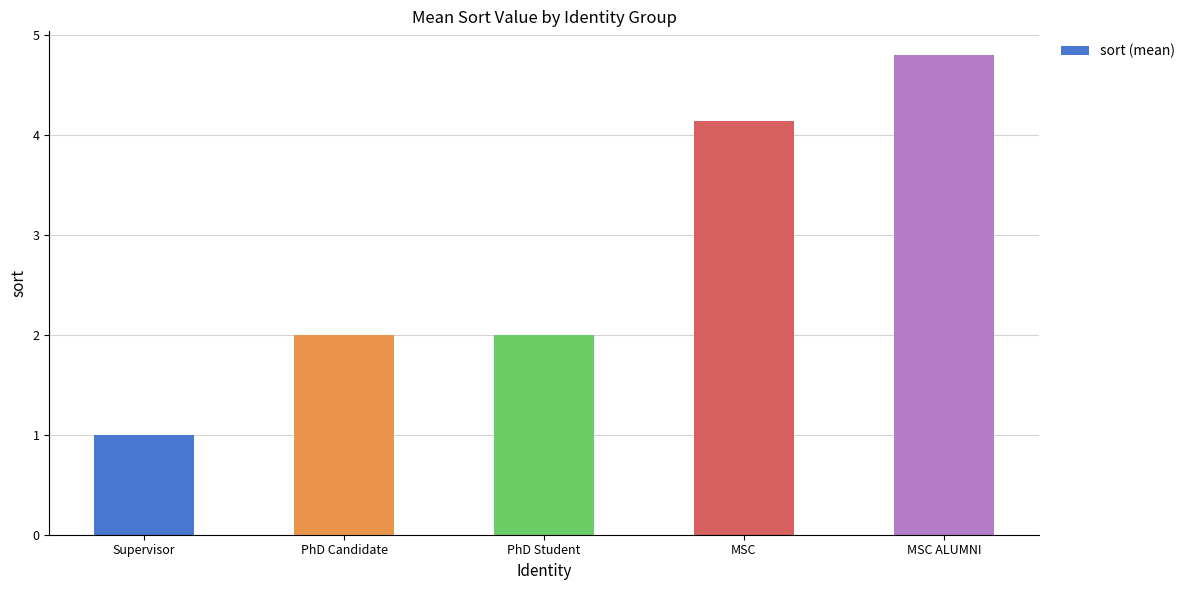

What is the approximate value at PhD Candidate?

2.0